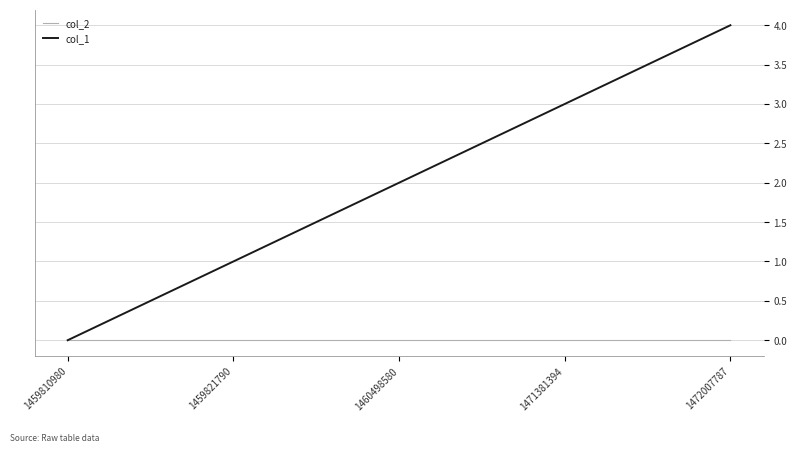

Between 1460498580 and 1472007787, which series saw the biggest shift?

col_1